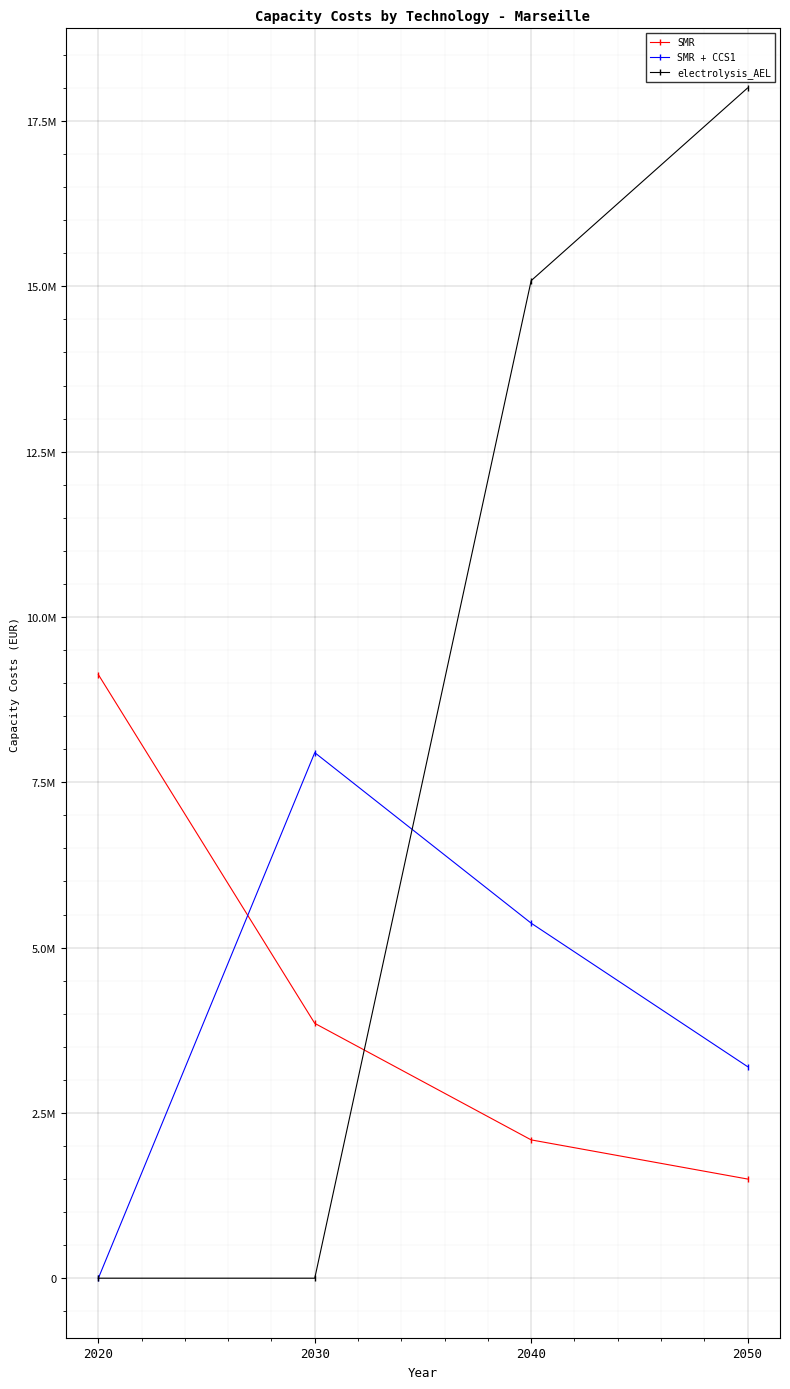

Rank the series by their maximum value, from lowest to highest.

SMR + CCS1, SMR, electrolysis_AEL